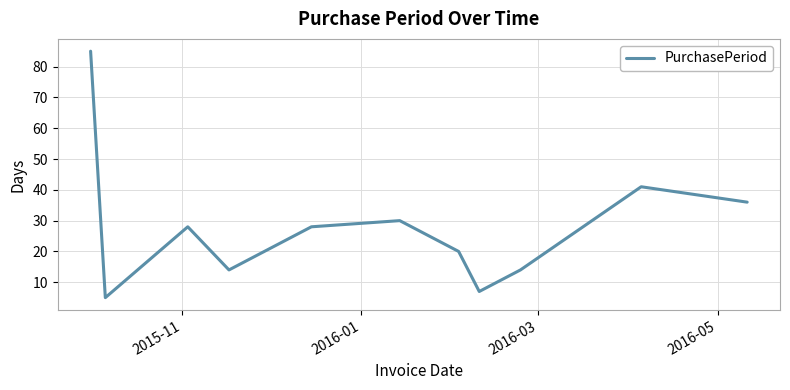

How many interior local valleys (lower than both neighbors) does the data have?

3